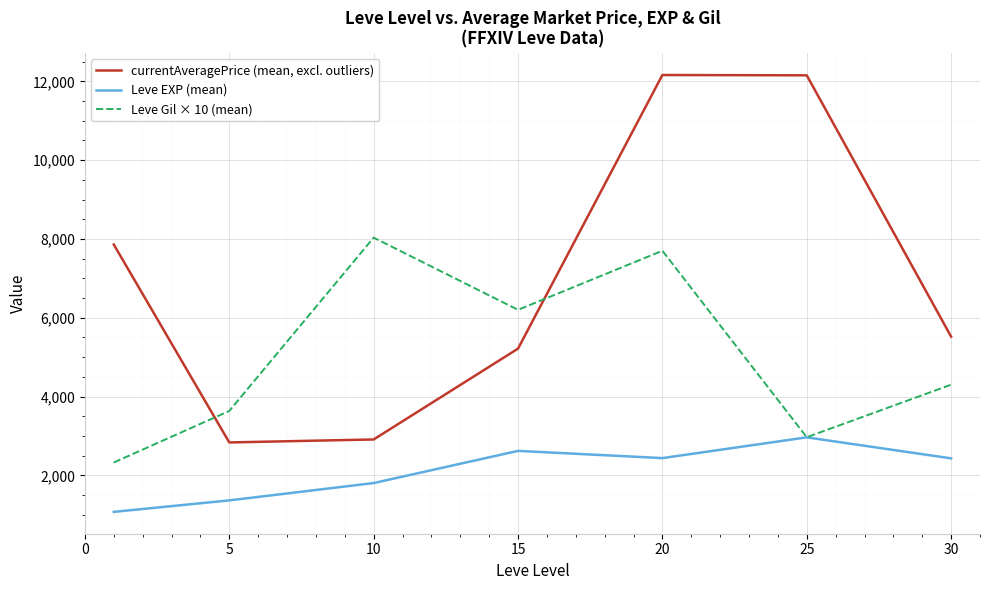

Which series has the largest range (max minus min)?

currentAveragePrice (mean, excl. outliers)